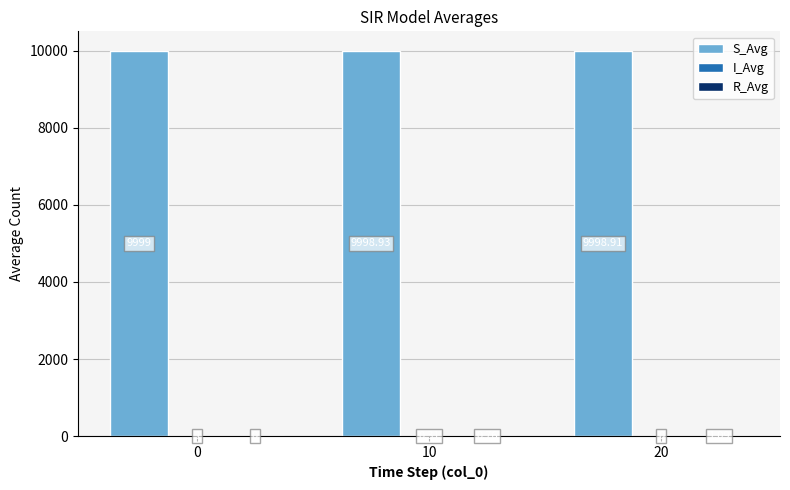

What is the total value across all series at 0?

10000.0